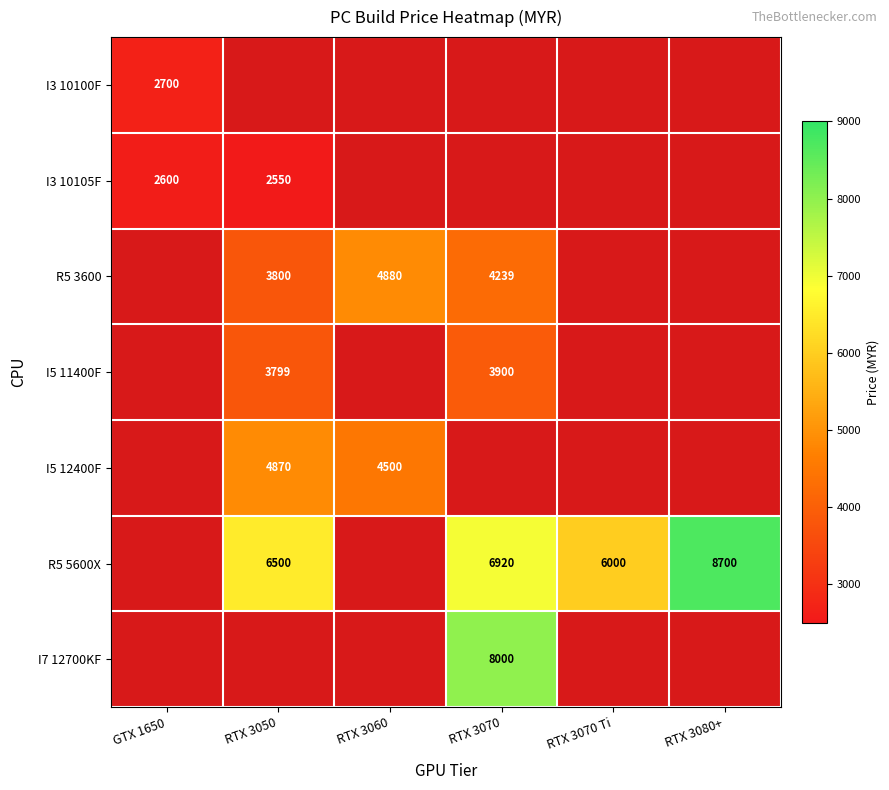

Is it true that R5 5600X equals 3178.3 at RTX 3070?

False